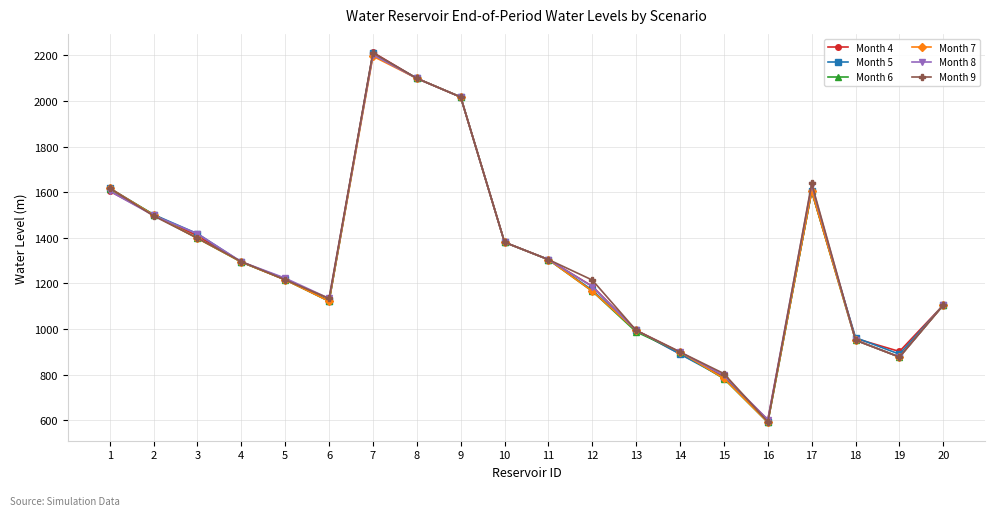

What is the total value across all series at 4?

7766.7